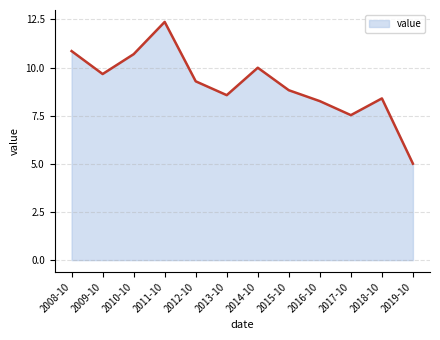

The chart shows a value of 1.2 at 2019-10. True or false?

False